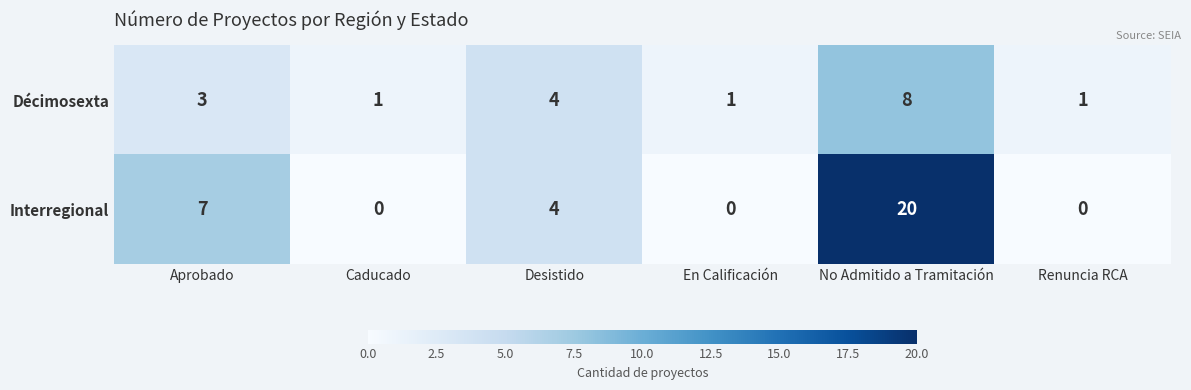

Reading right to left, extract all data points from this chart.

Décimosexta: 1	8	1	4	1	3
Interregional: 0	20	0	4	0	7